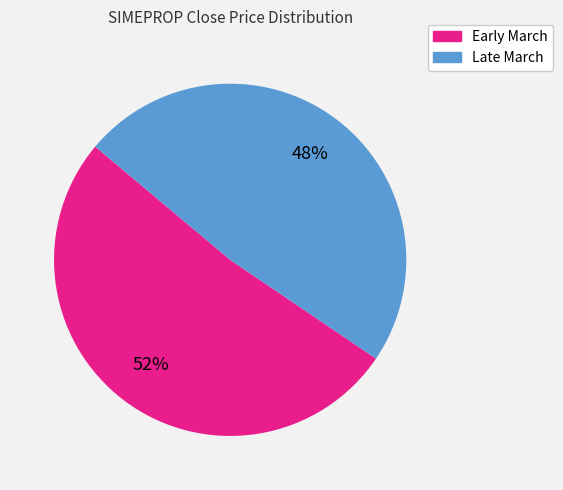

Does any single category account for the majority?

Yes